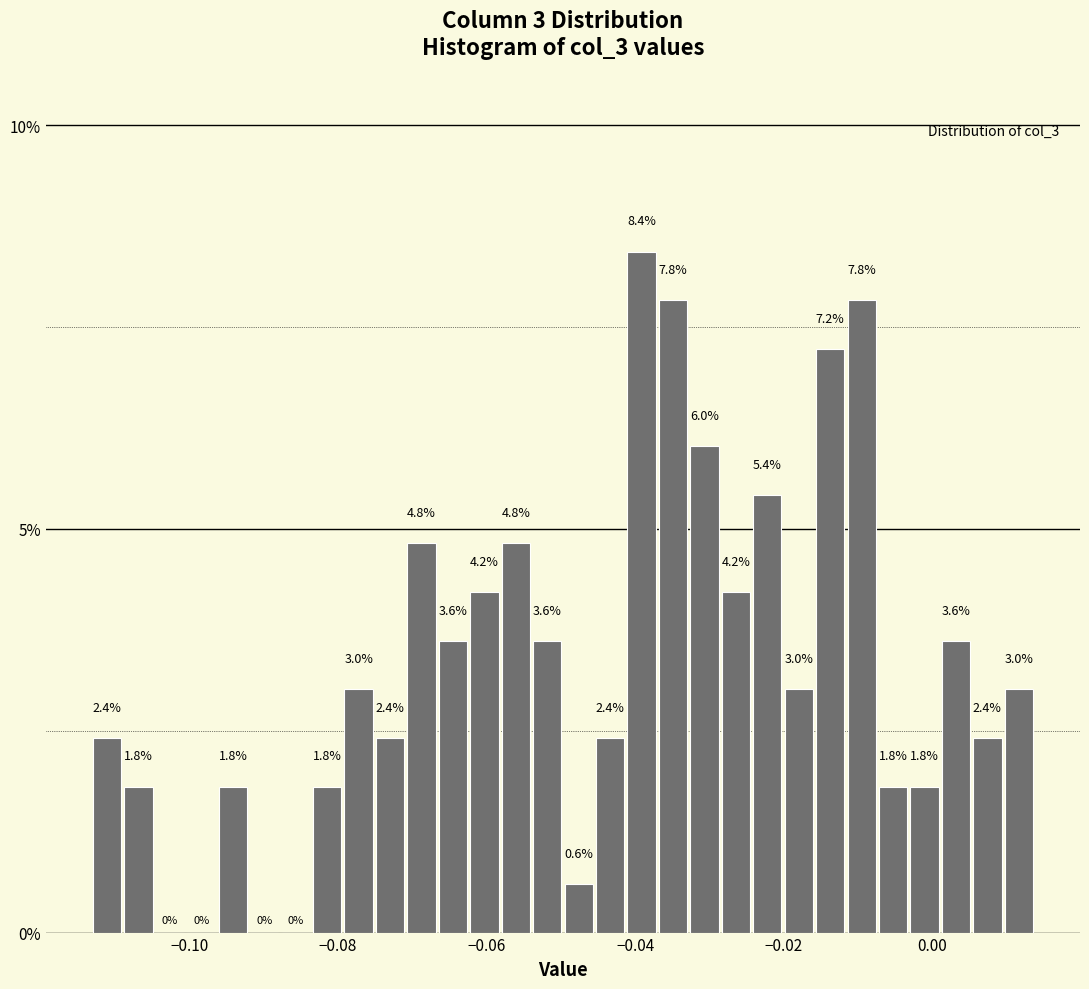

Read against the x-axis, roughly where is the centre of the tallest bar?

-0.040